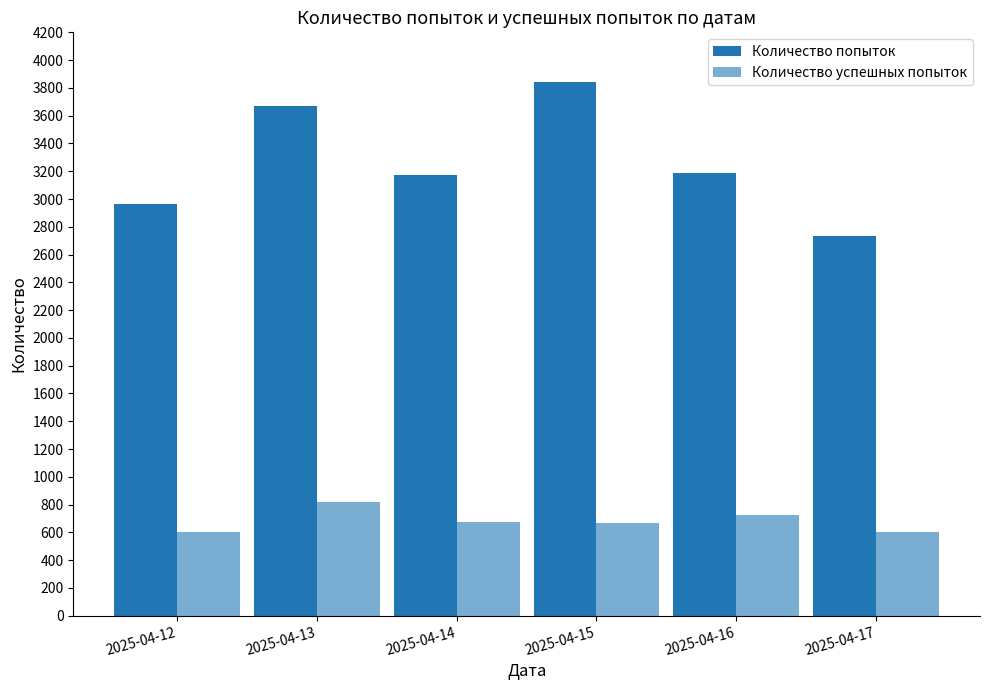

How many data points in Количество попыток are less than 3190?

3